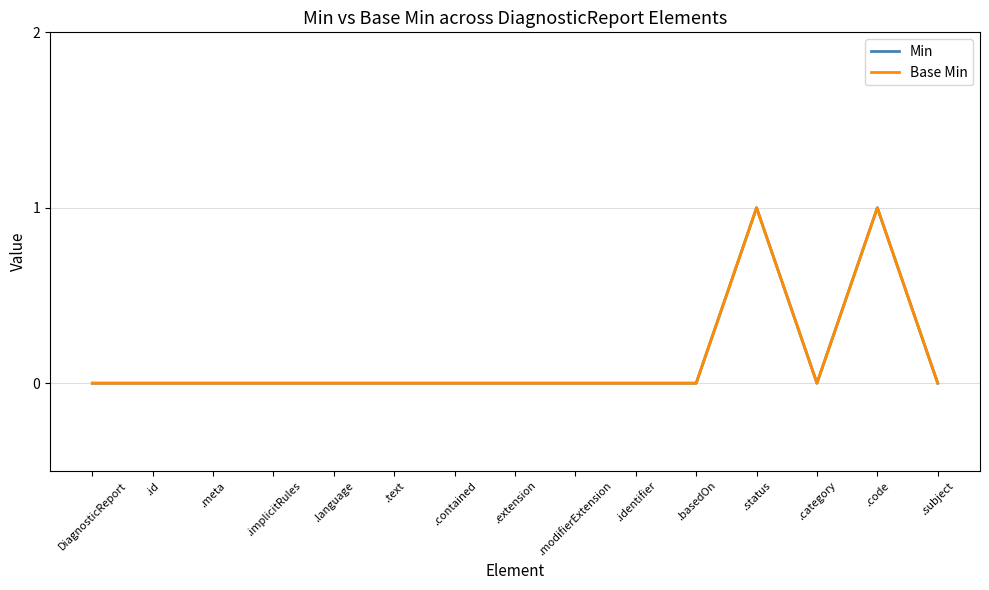

What is the greatest value displayed?

1